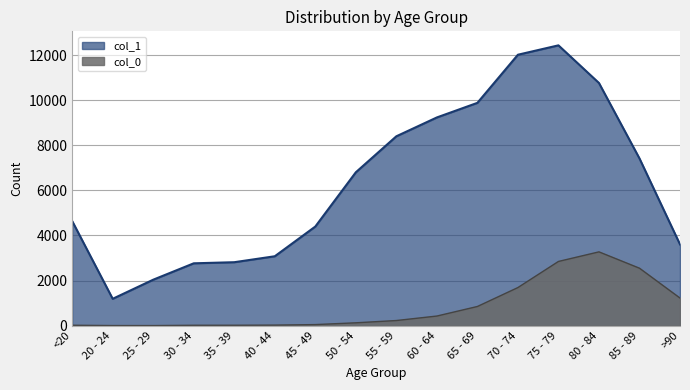

What is the label of the 16th point from the left?

>90